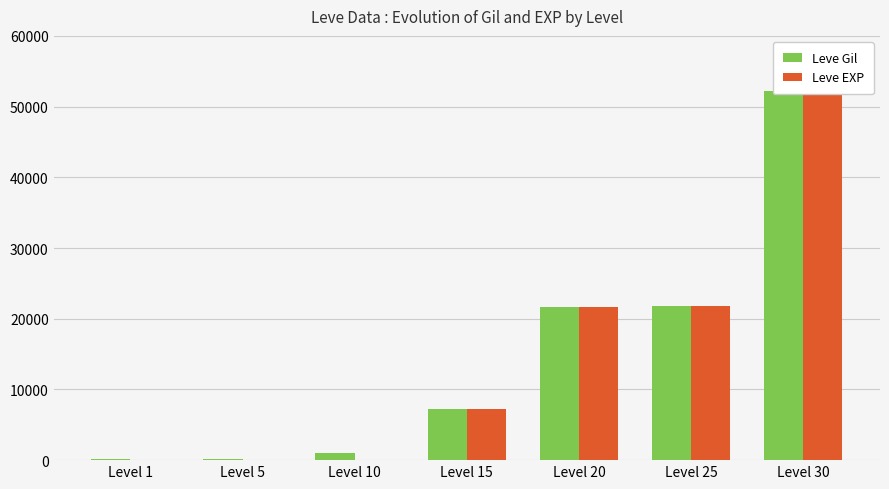

How many bars are there in each group?

2